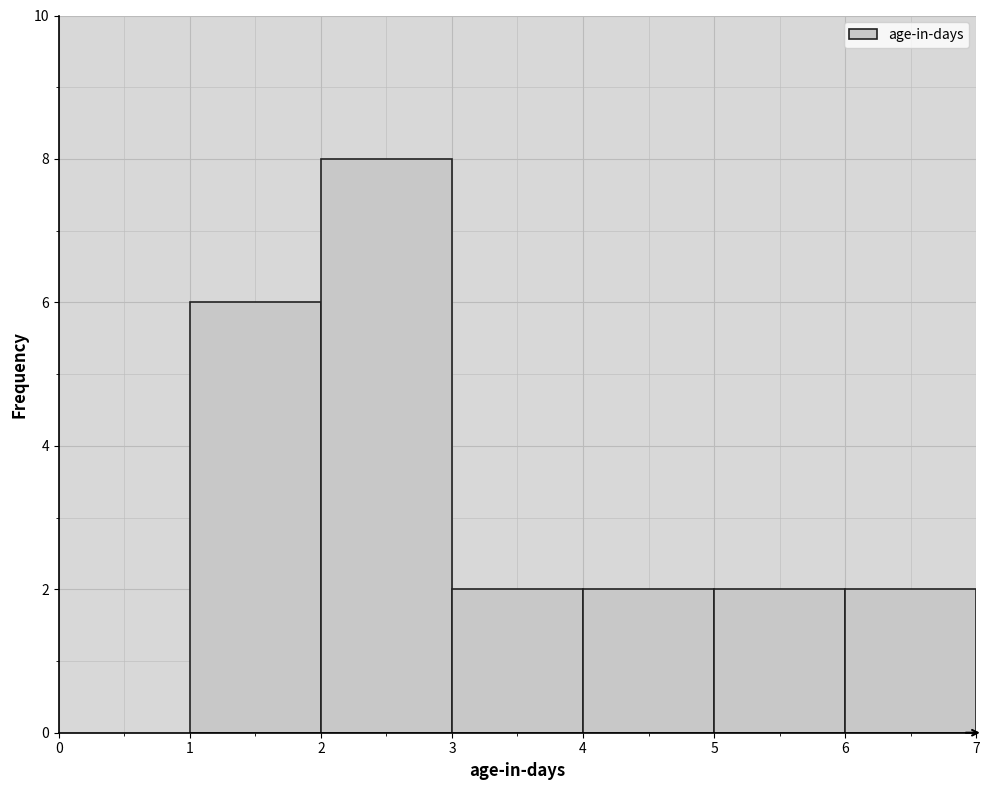

Reading left to right, transcribe this chart: for each bar, give the range it covers on the x-axis and its height. The values are not printed on the chart, so give them approximately, as read against the axis.

1 to 2: 6
2 to 3: 8
3 to 4: 2
4 to 5: 2
5 to 6: 2
6 to 7: 2